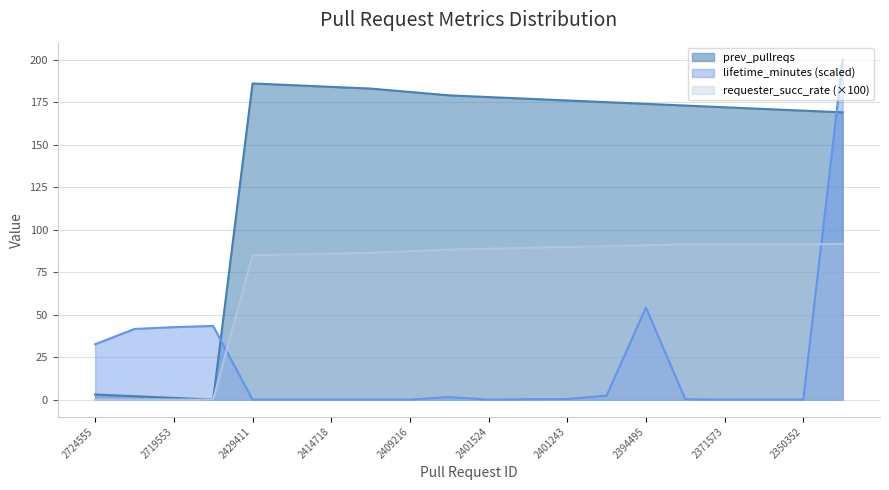

Which series has the largest range (max minus min)?

lifetime_minutes (scaled)